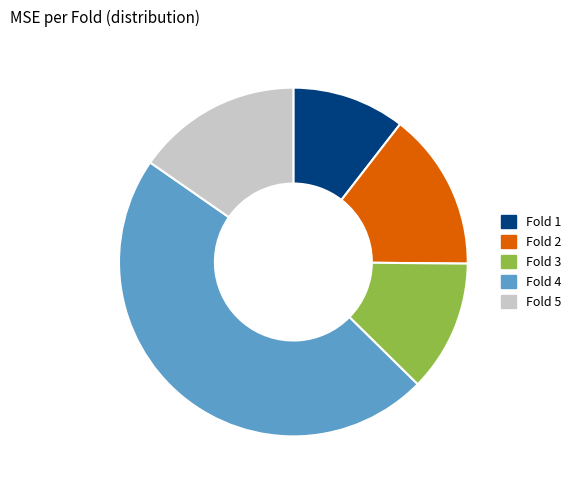

Rank the categories by value from highest to lowest.

Fold 4, Fold 5, Fold 2, Fold 3, Fold 1